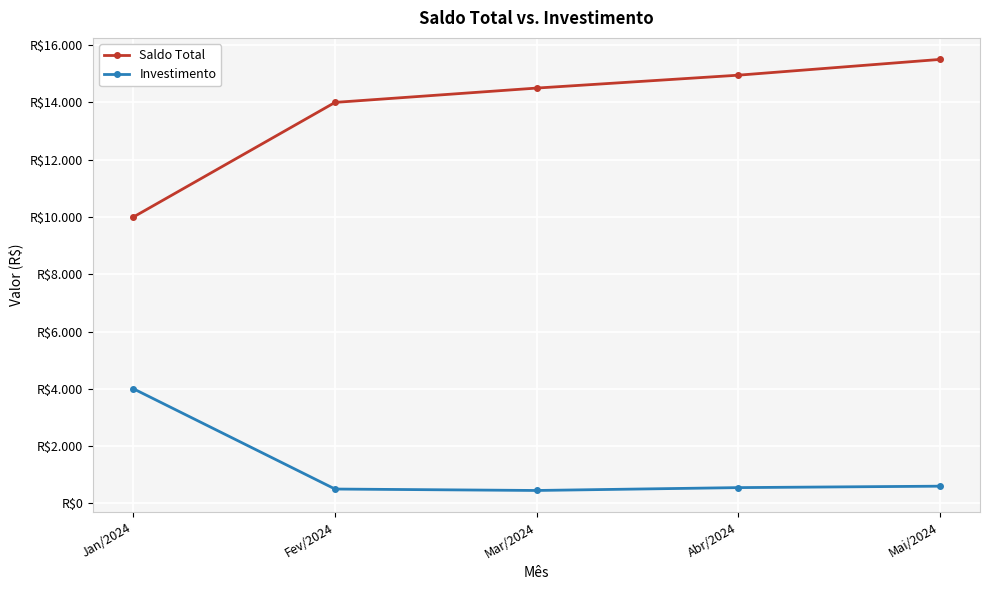

Is the value of Investimento at Mar/2024 greater than the value of Saldo Total at Mai/2024?

No